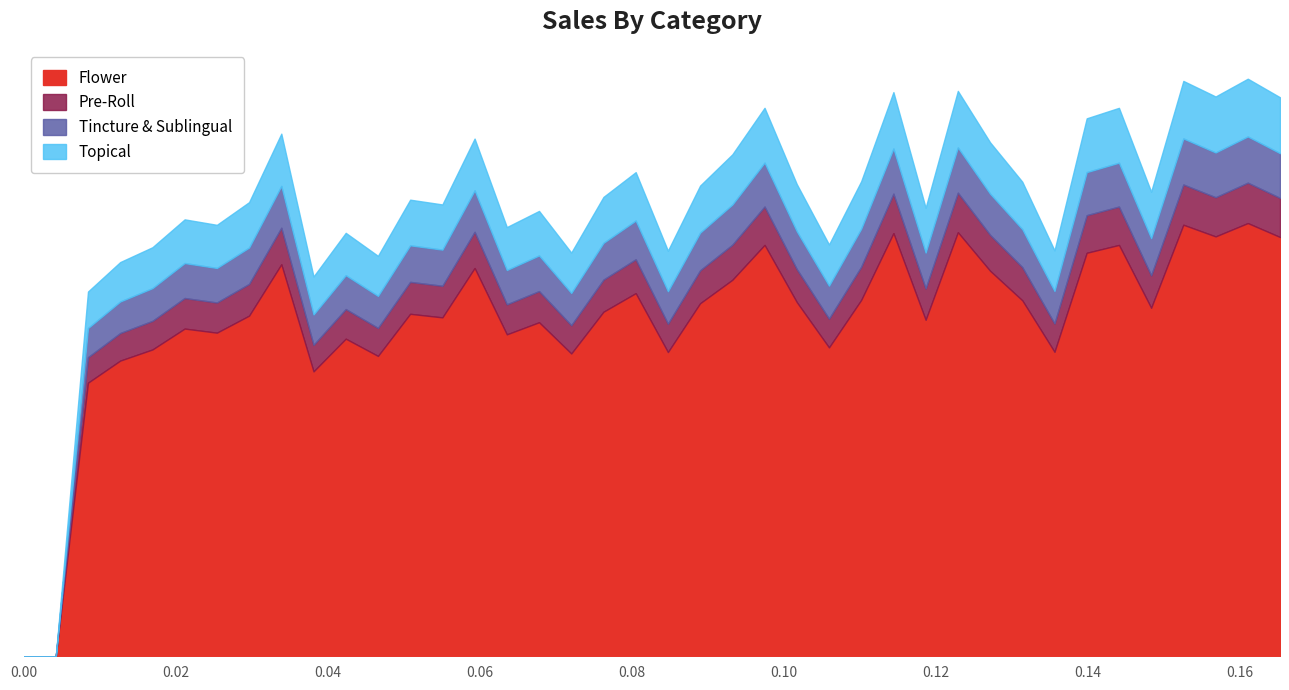

Rank the categories by value from lowest to highest.

0, 1, 2, 9, 3, 11, 17, 20, 32, 4, 25, 10, 15, 6, 5, 16, 28, 13, 7, 12, 18, 35, 21, 24, 31, 26, 19, 22, 30, 14, 8, 33, 34, 23, 39, 37, 27, 29, 36, 38